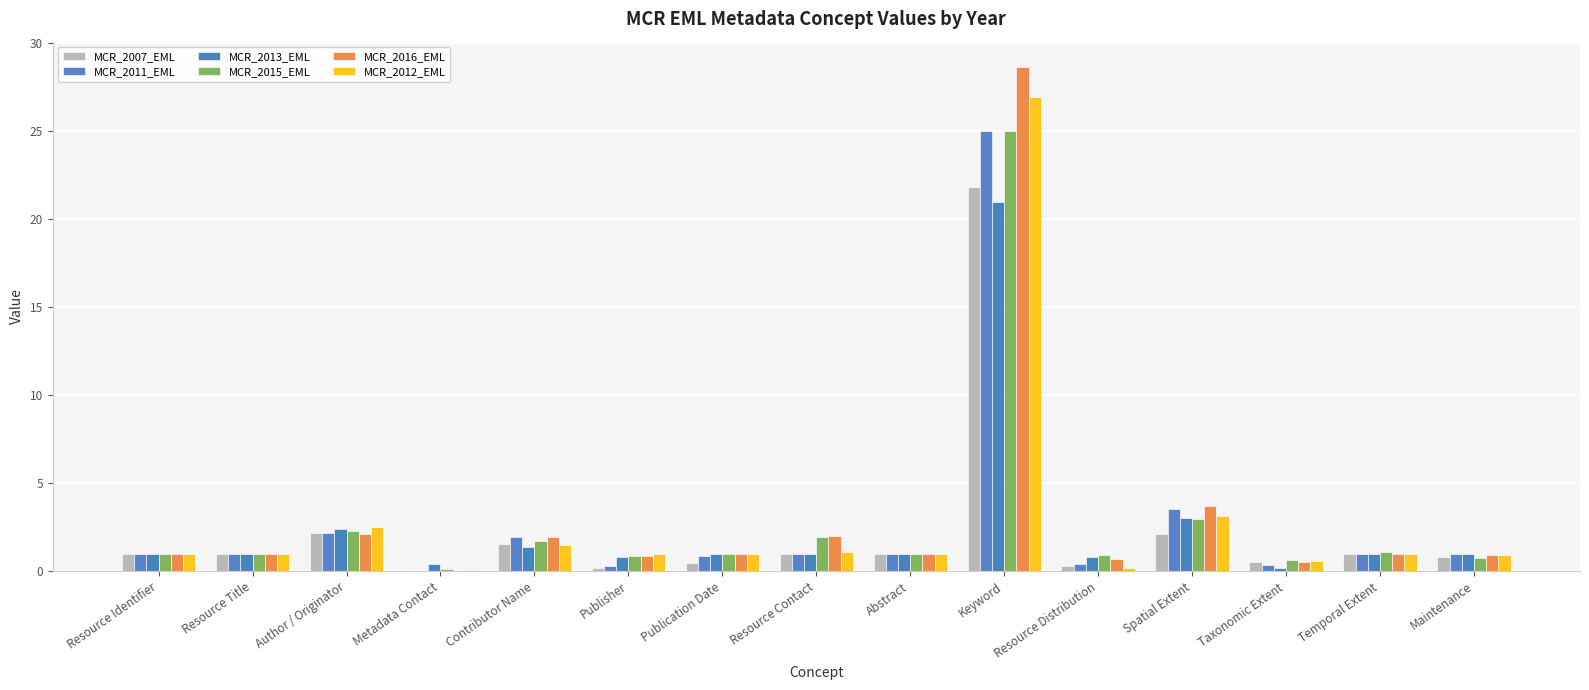

Are the bars horizontal?

No